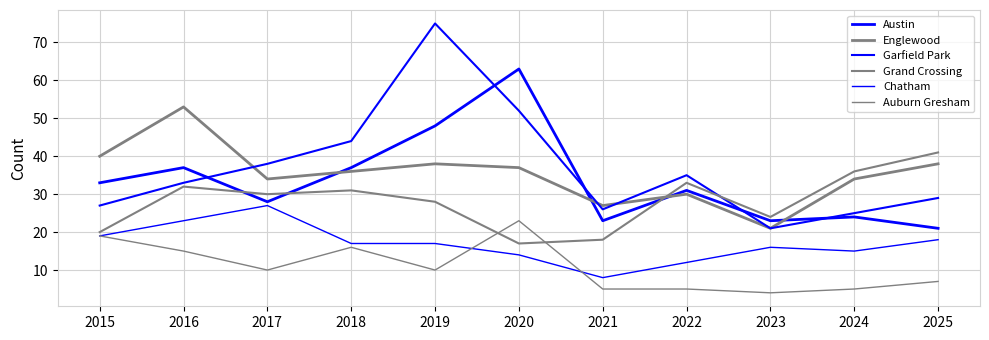

True or false: Auburn Gresham and Austin intersect in this chart.

False